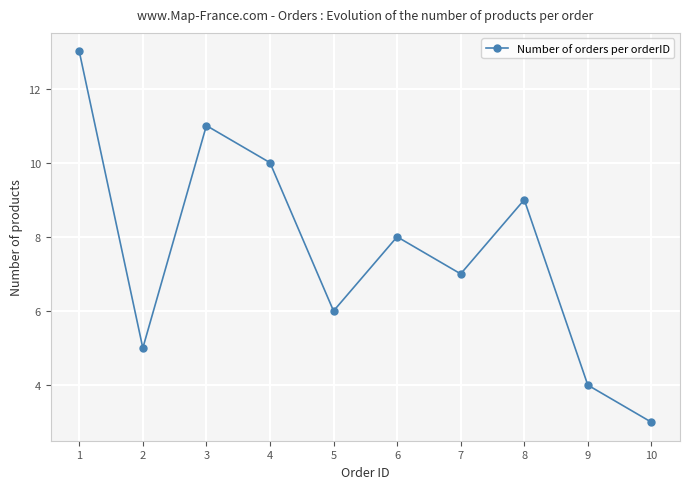

What value does the data have at 6, to the nearest 10?

10